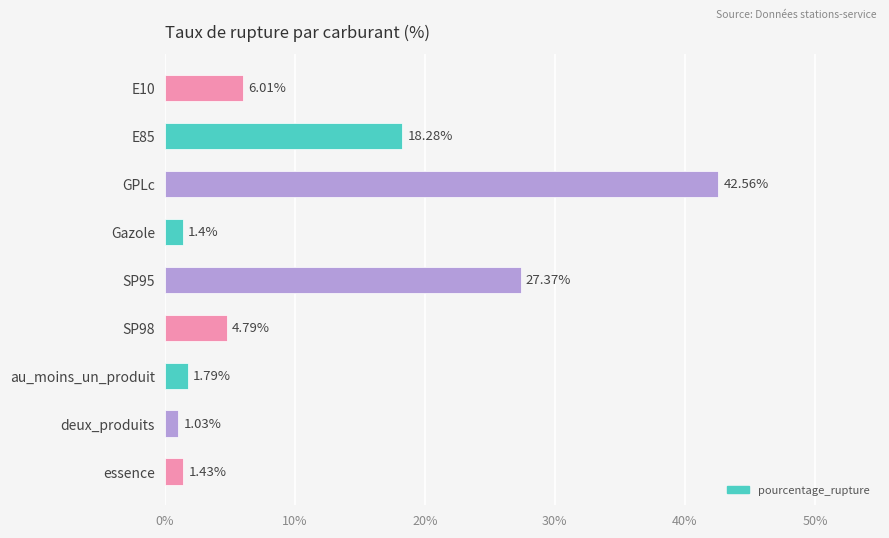

List the labels in order of value, largest first.

GPLc, SP95, E85, E10, SP98, au_moins_un_produit, essence, Gazole, deux_produits